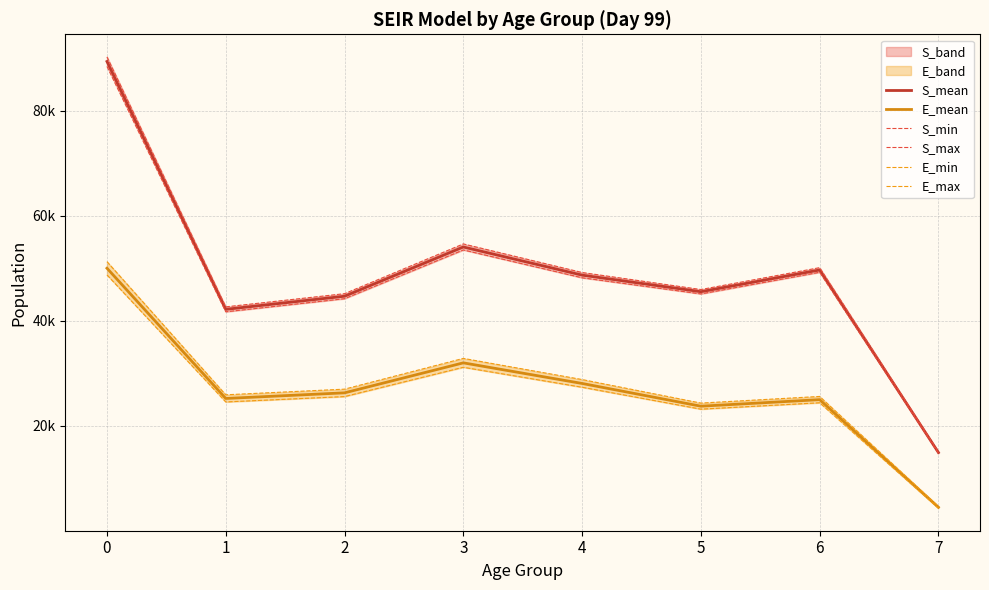

At which category does S_max reach its first local valley?

1